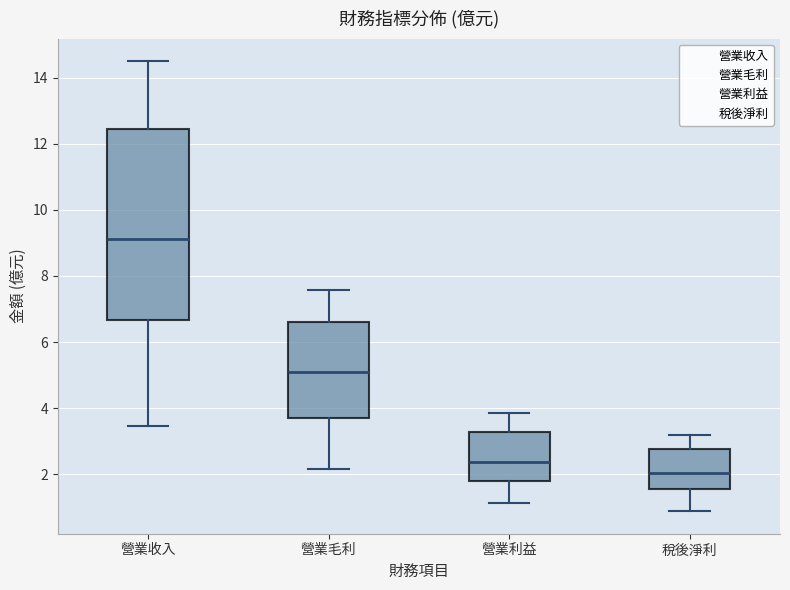

Which box is the tallest, from its lower edge to its upper edge?

營業收入